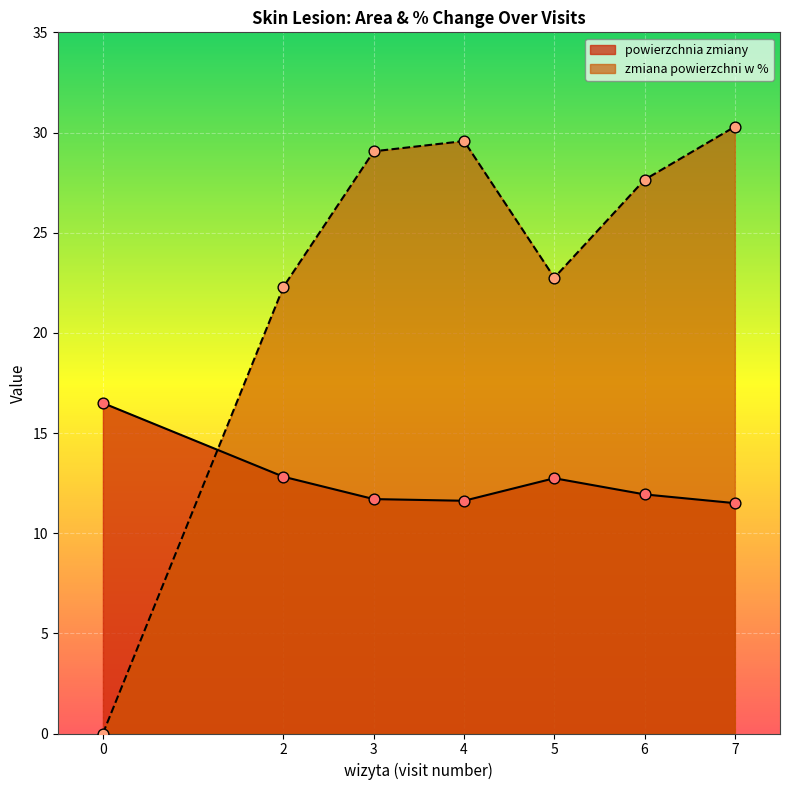

Is the value of powierzchnia zmiany at 6 greater than the value of zmiana powierzchni w % at 4?

No